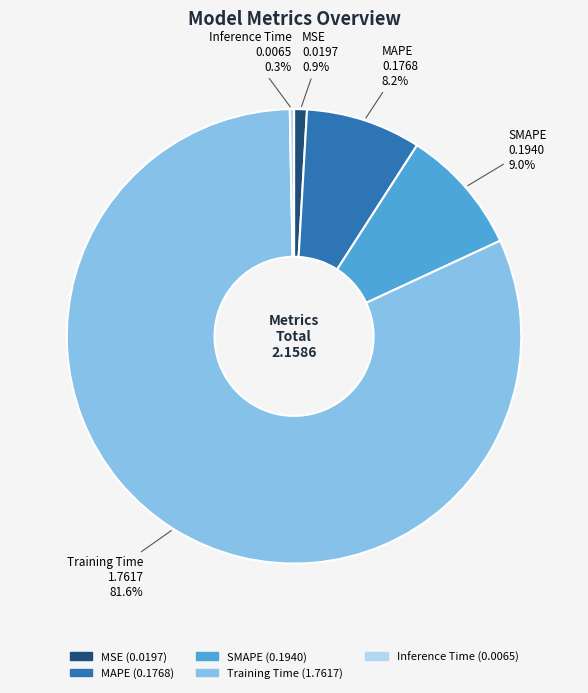

What percentage is NOT represented by SMAPE?

91.0%